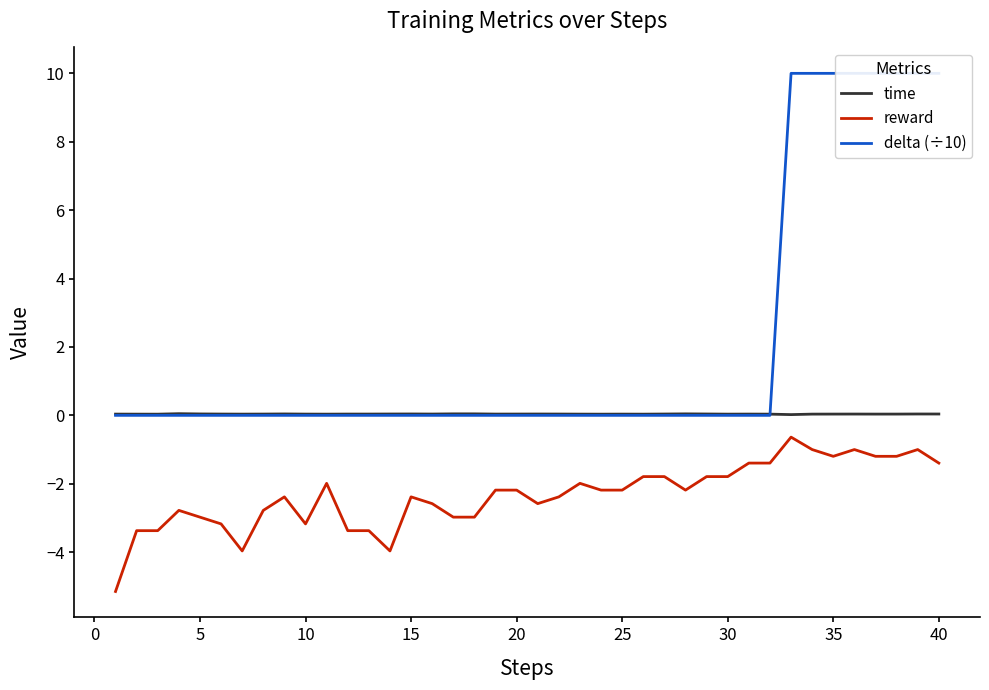

True or false: reward and delta (÷10) cross at least once.

False